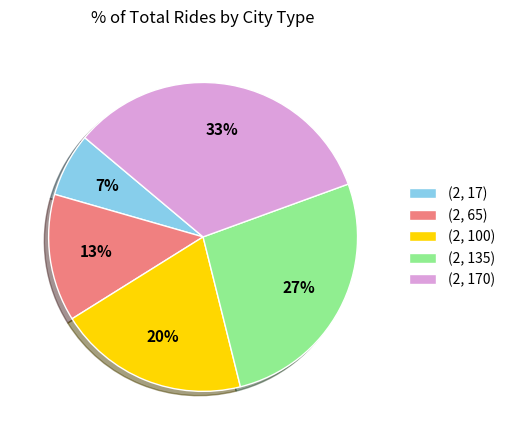

Which has a higher value, (2, 17) or (2, 100)?

(2, 100)